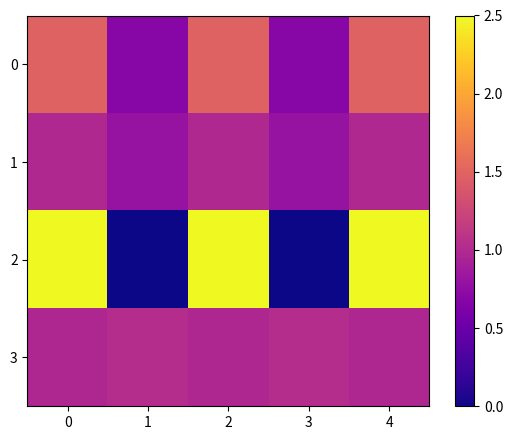

Reading left to right, list all the values displayed in this chart.

0: 0=1.5	1=0.7	2=1.5	3=0.7	4=1.5
1: 0=1.0	1=0.8	2=1.0	3=0.8	4=1.0
2: 0=2.5	1=0.0	2=2.5	3=0.0	4=2.5
3: 0=1.0	1=1.0	2=1.0	3=1.0	4=1.0